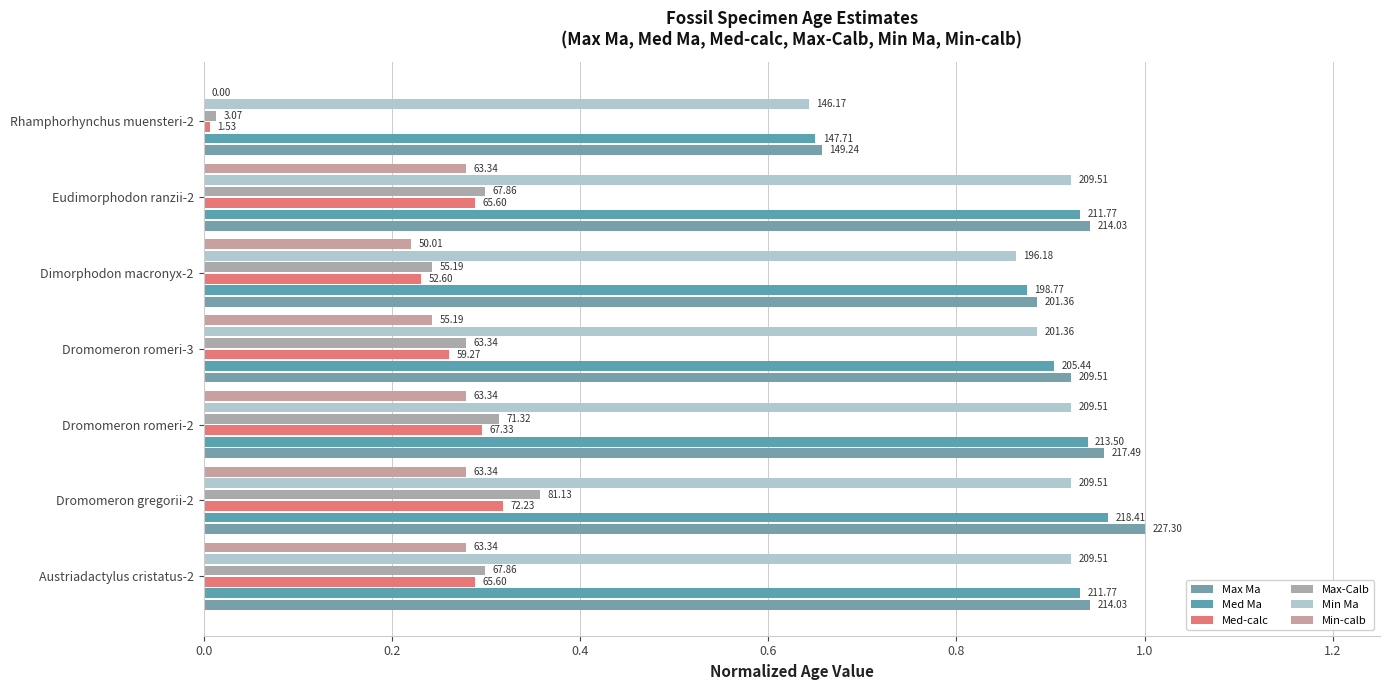

Reading left to right, what are all the values shown in this chart?

Max Ma: 0.9	1.0	1.0	0.9	0.9	0.9	0.7
Med Ma: 0.9	1.0	0.9	0.9	0.9	0.9	0.6
Med-calc: 0.3	0.3	0.3	0.3	0.2	0.3	0.0
Max-Calb: 0.3	0.4	0.3	0.3	0.2	0.3	0.0
Min Ma: 0.9	0.9	0.9	0.9	0.9	0.9	0.6
Min-calb: 0.3	0.3	0.3	0.2	0.2	0.3	0.0